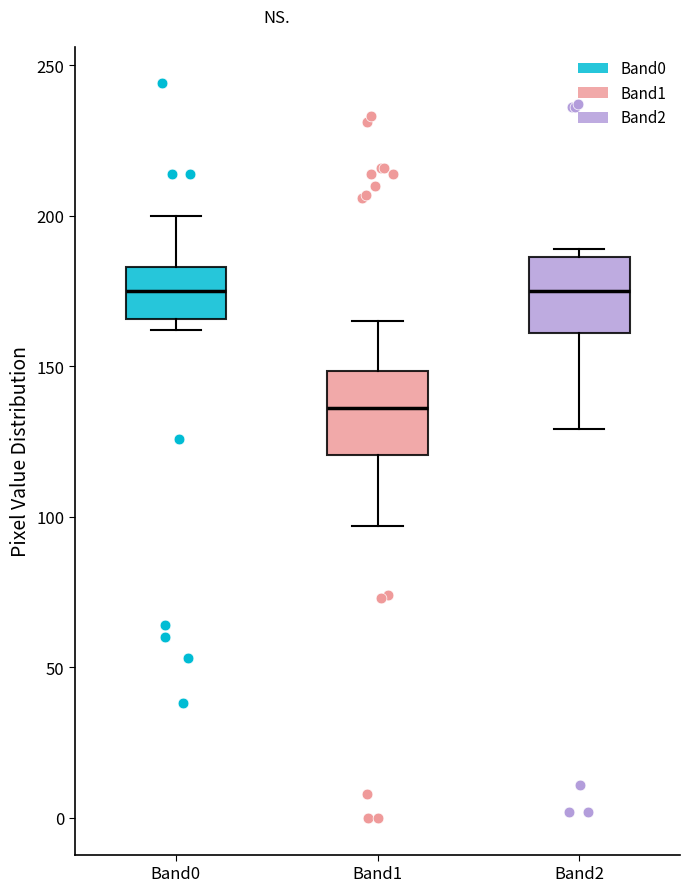

Where is the upper edge of the box for Band2 on the y-axis? The values are not printed on the chart, so give them approximately, as read against the axis.

185